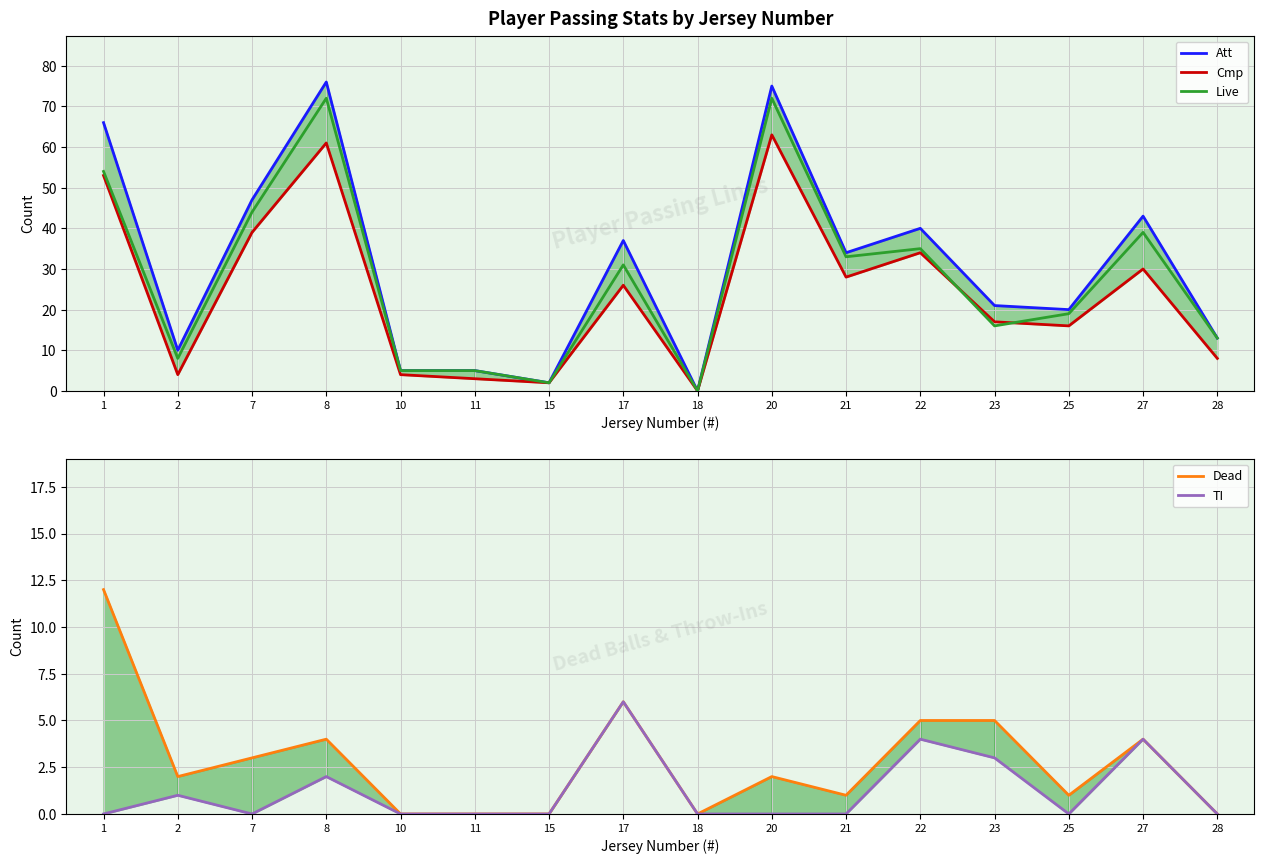

Reading left to right, extract all data points from this chart.

Att: 66	10	47	76	5	5	2	37	0	75	34	40	21	20	43	13
Cmp: 53	4	39	61	4	3	2	26	0	63	28	34	17	16	30	8
Live: 54	8	44	72	5	5	2	31	0	72	33	35	16	19	39	13
Dead: 12	2	3	4	0	0	0	6	0	2	1	5	5	1	4	0
TI: 0	1	0	2	0	0	0	6	0	0	0	4	3	0	4	0